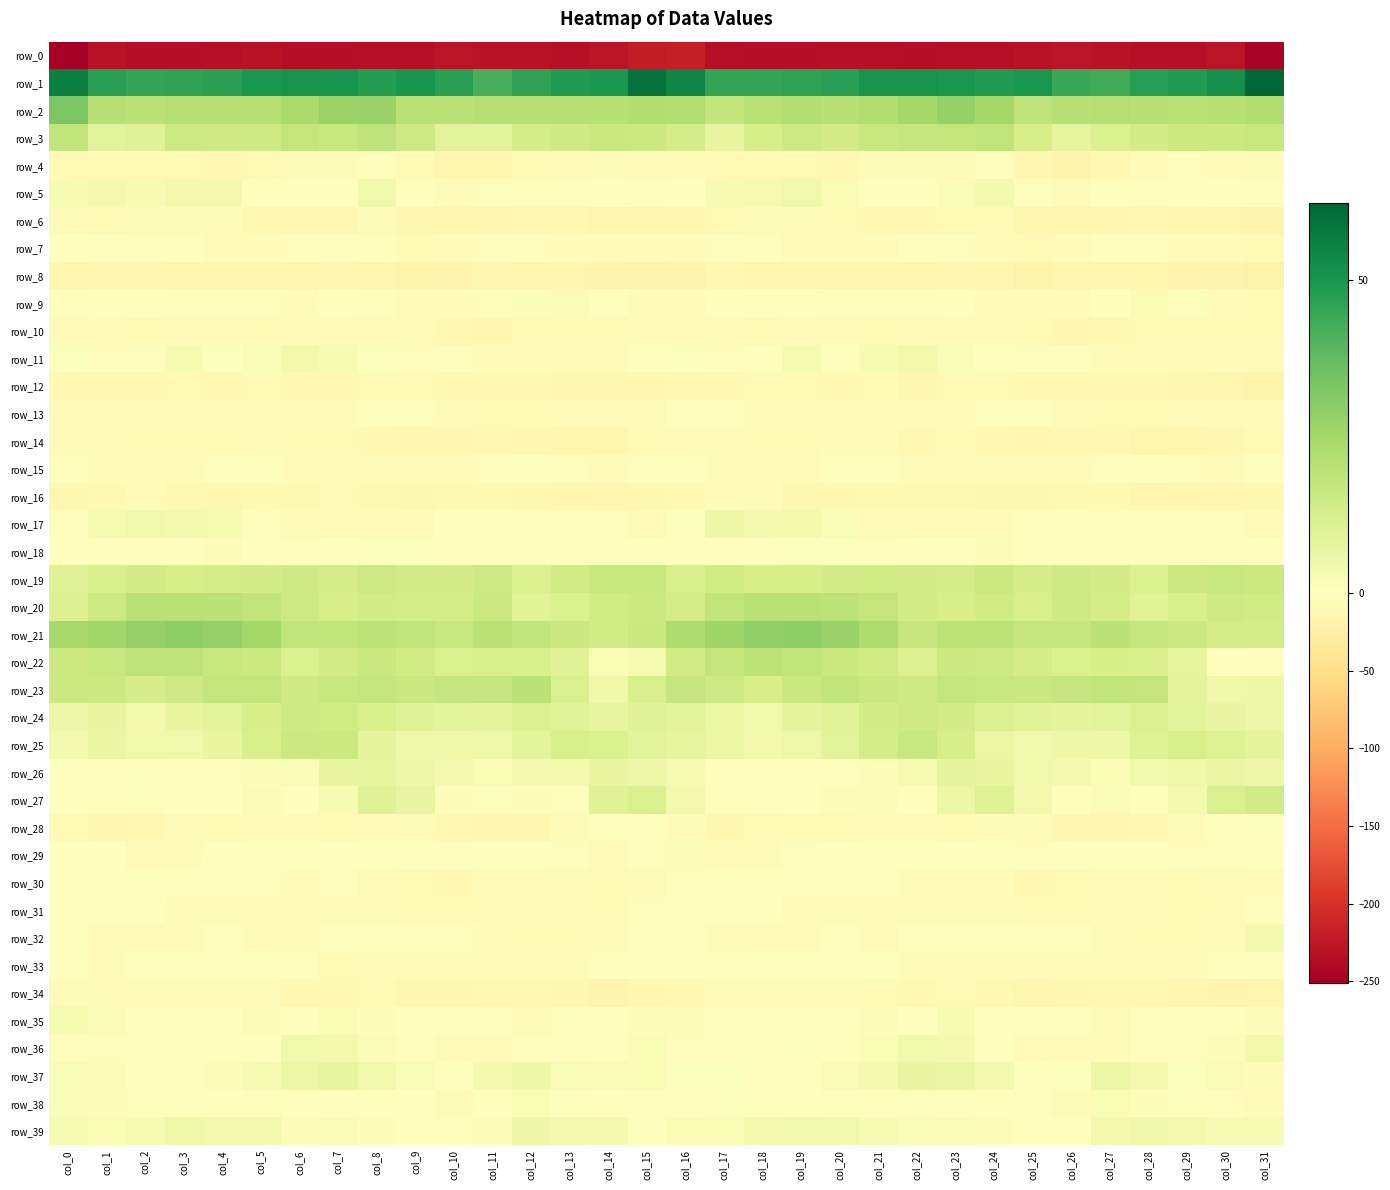

What is the difference between the maximum and minimum values in the row_5 series?

10.1